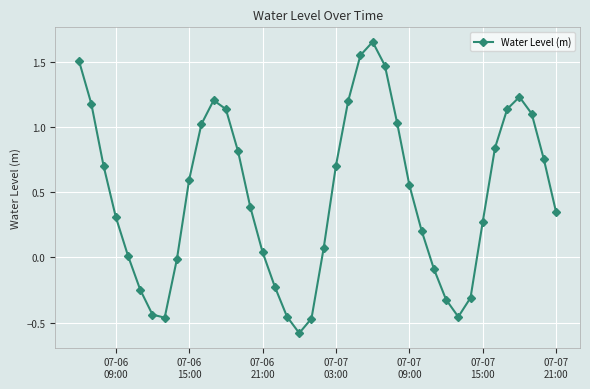

What is the value of the 19th point from the left?

-0.6